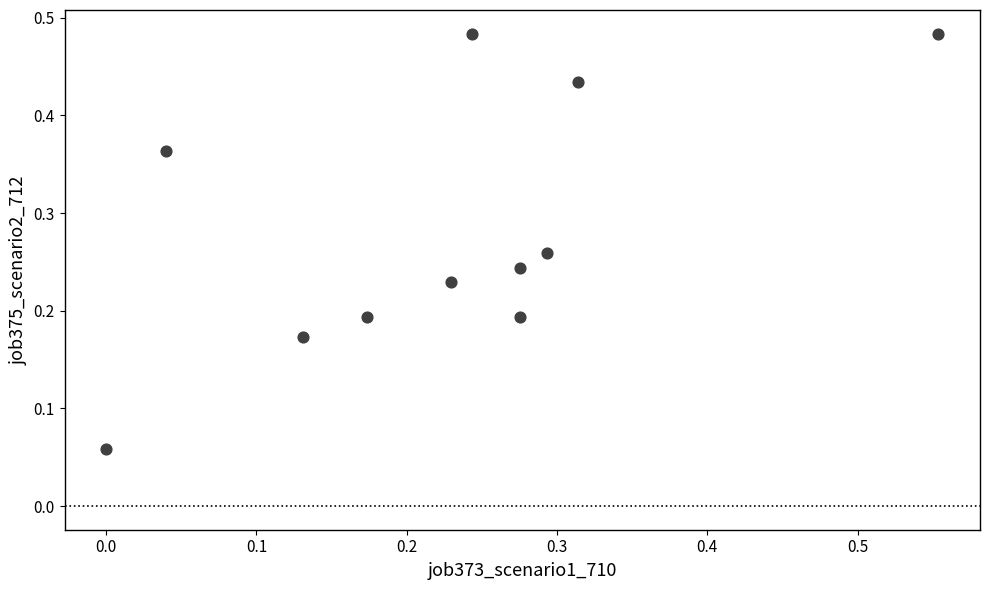

What is the range of X values (max minus min)?

0.6